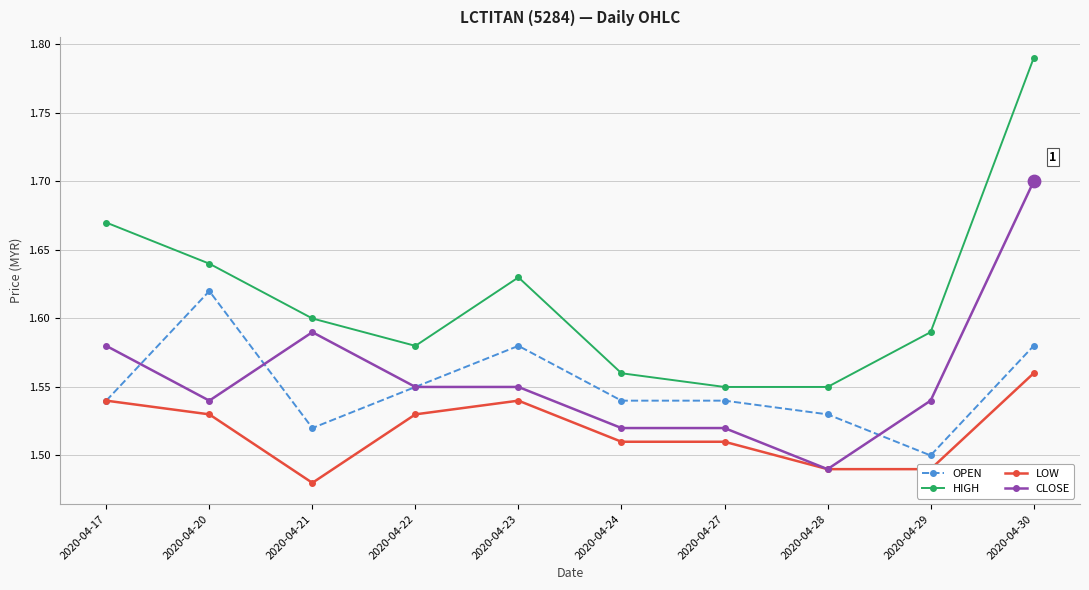

Which series has the largest total across all categories?

HIGH